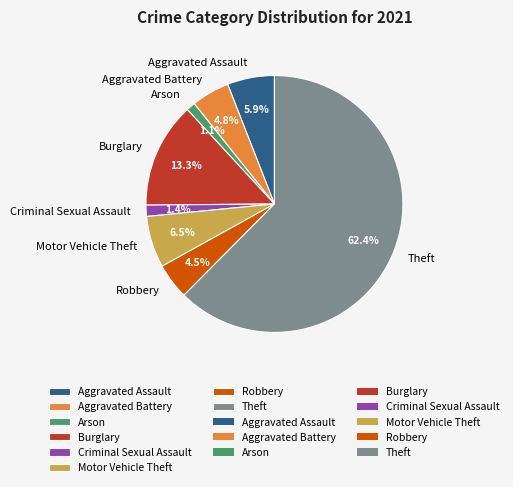

True or false: Aggravated Assault accounts for 13% of the total.

False